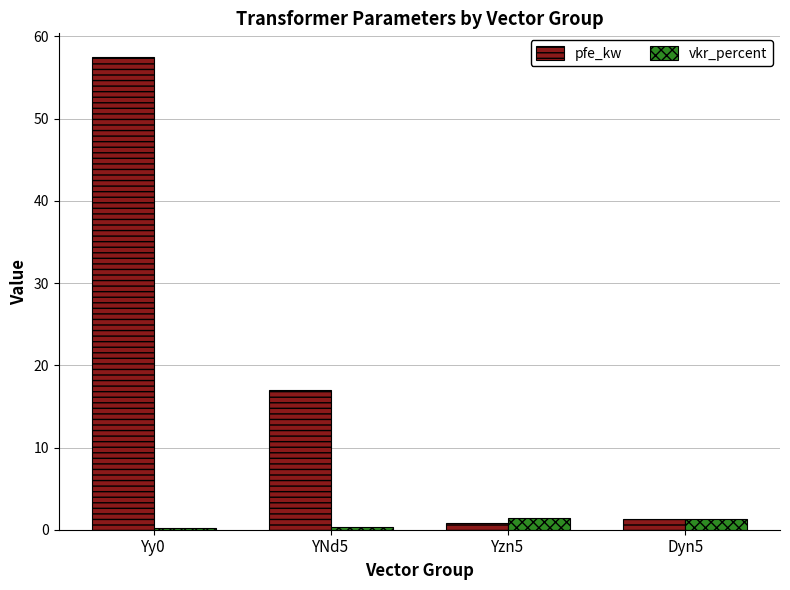

How many vkr_percent values are between 0 and 1?

2